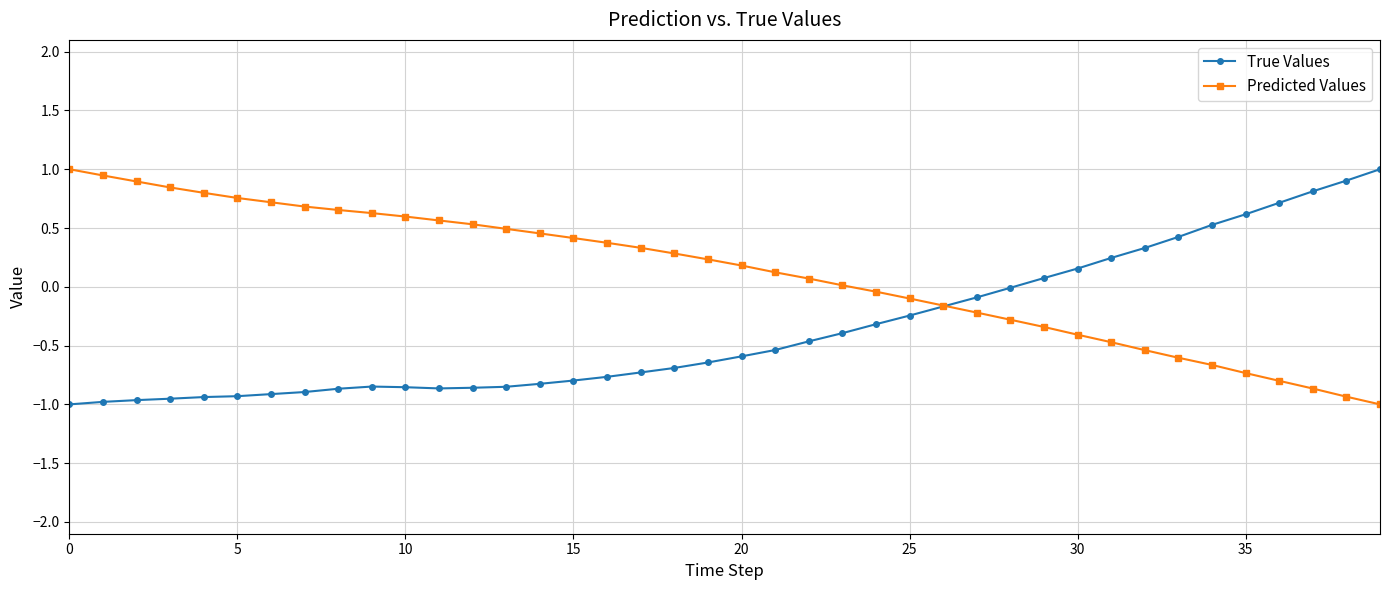

What is the maximum value for True Values?

1.0